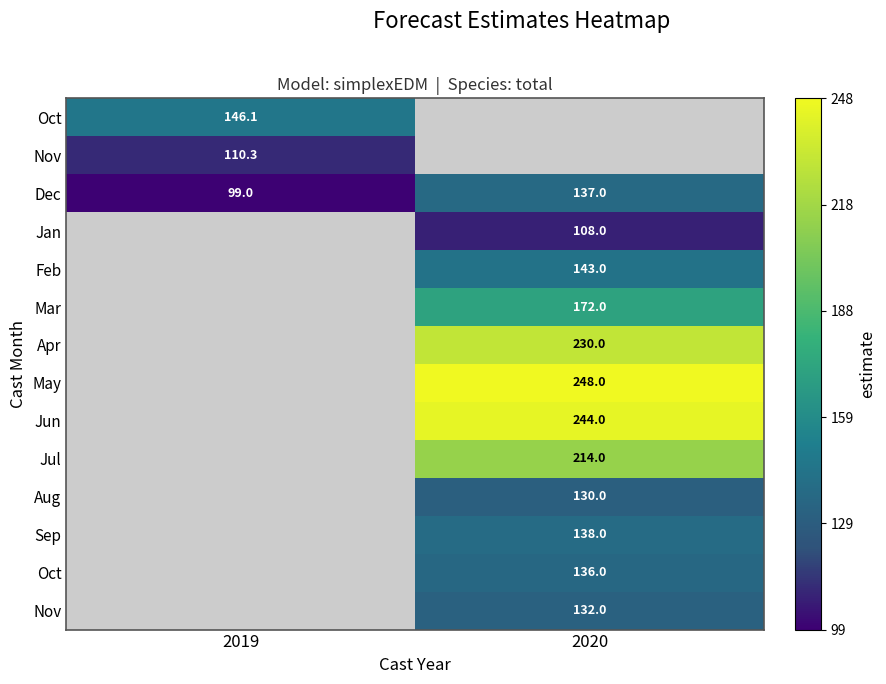

How many categories are shown in the chart?

2